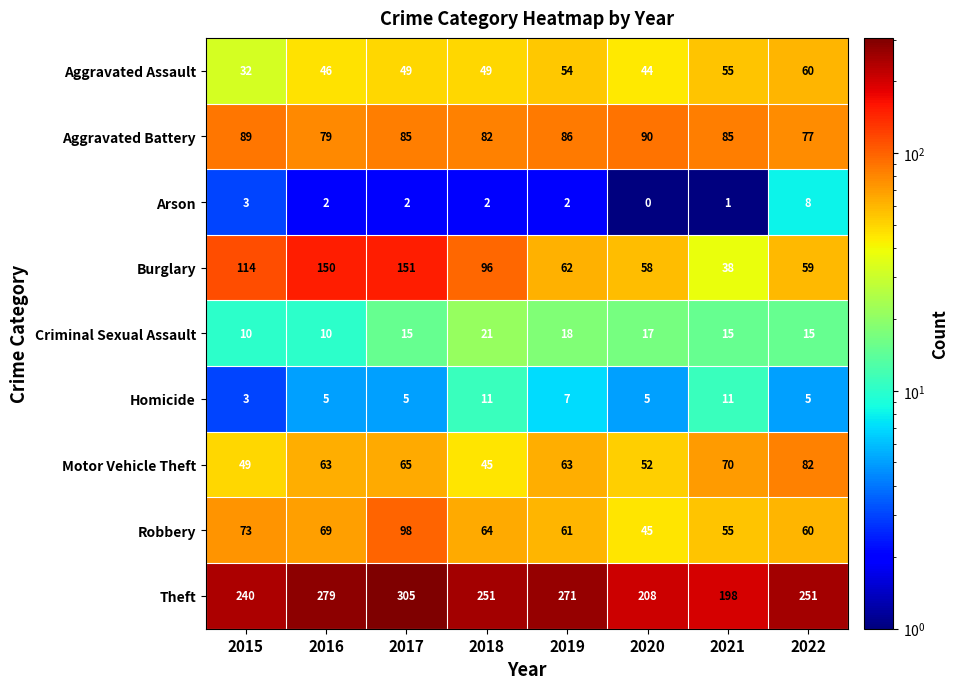

What is the minimum value shown in the chart?

0